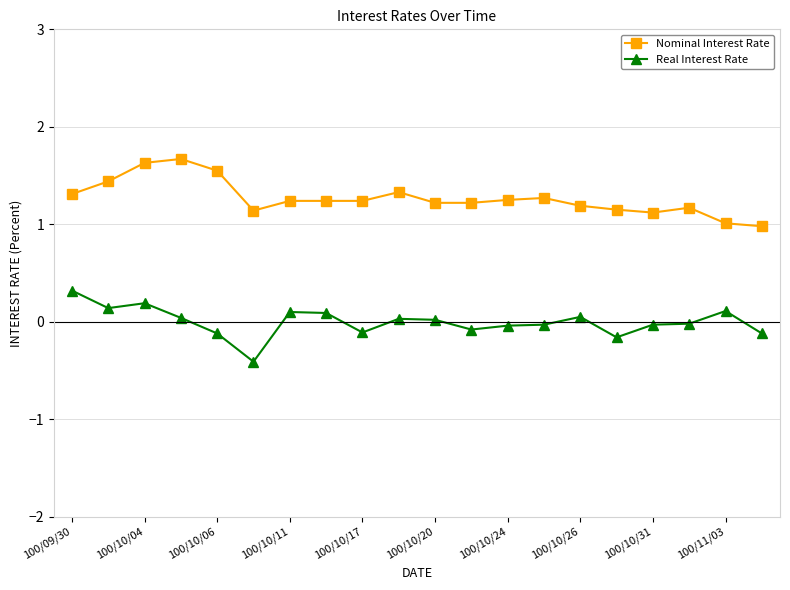

How many categories are shown in the chart?

20